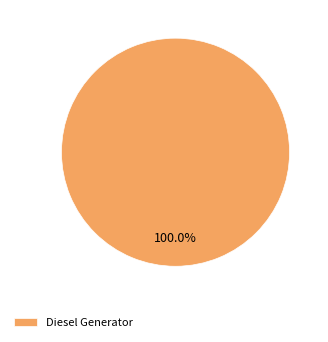

Does Diesel Generator account for over 50% of the chart?

Yes